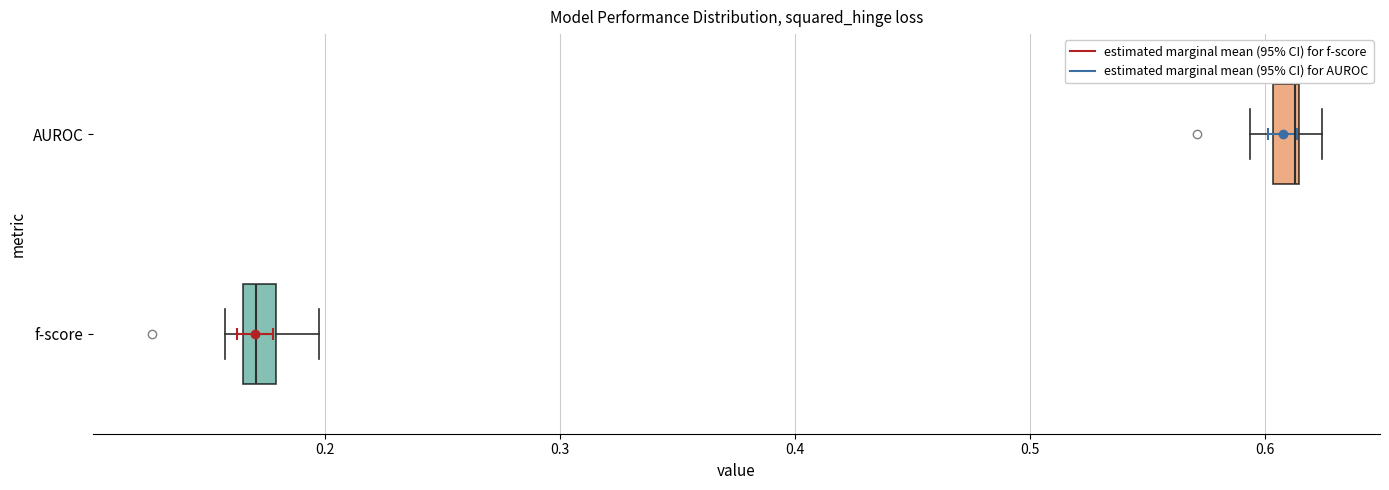

Where does the right whisker of the box for f-score end on the x-axis? The values are not printed on the chart, so give them approximately, as read against the axis.

0.20